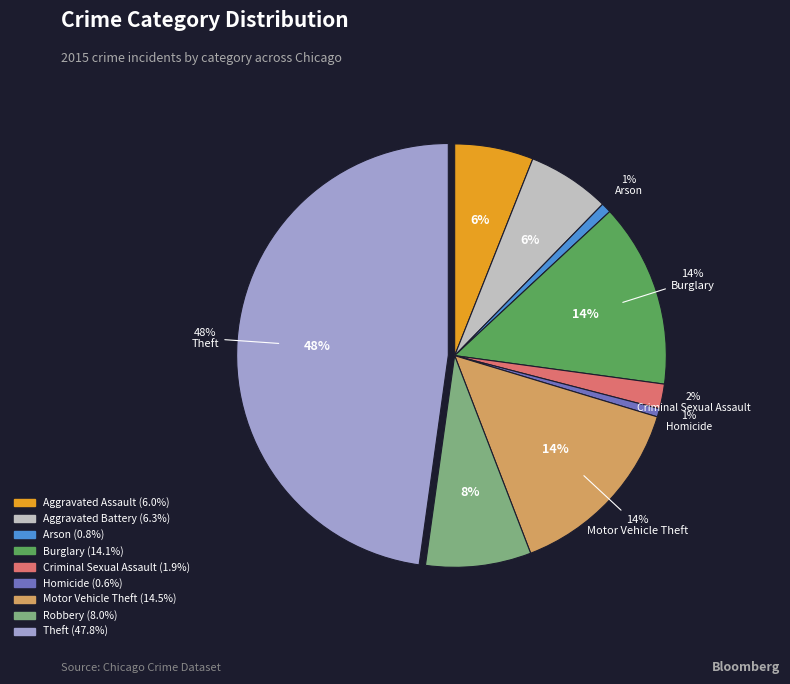

Is Robbery the majority of the pie?

No